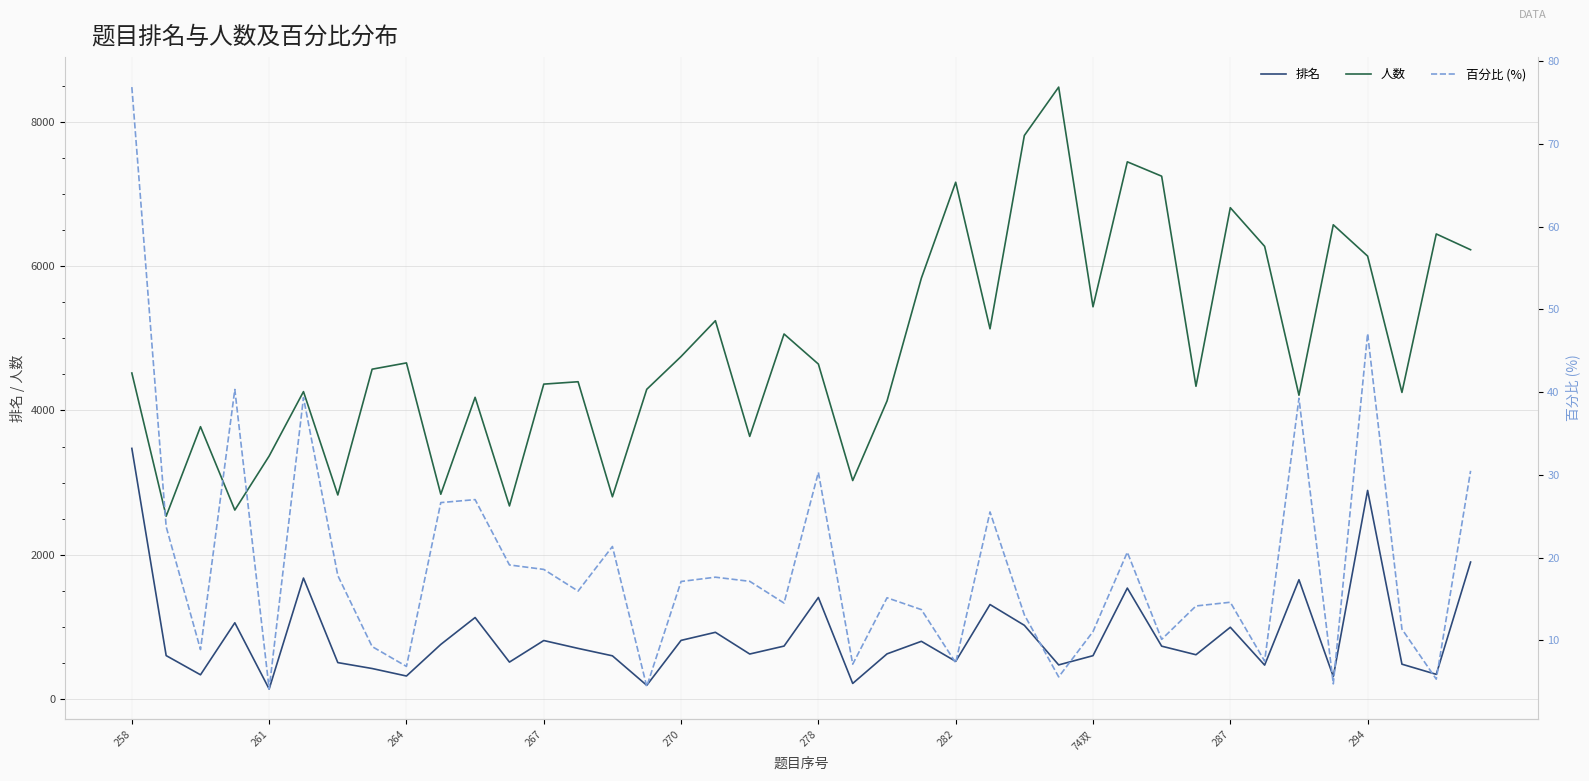

What is the maximum value for 人数?

8483